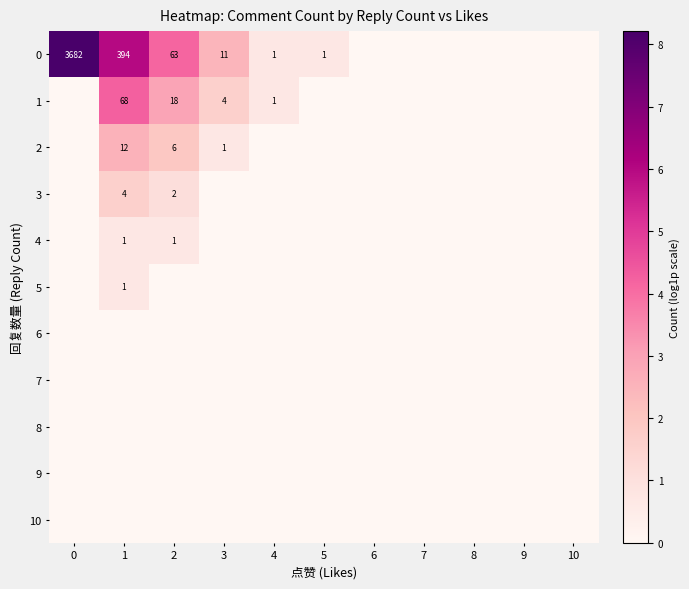

At how many categories does at least one series exceed 0?

6